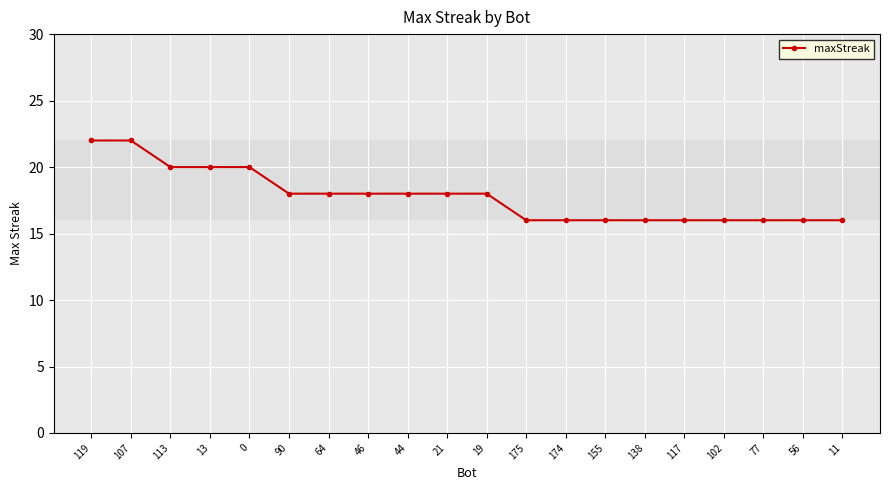

What is the difference between the maximum and minimum values?

6